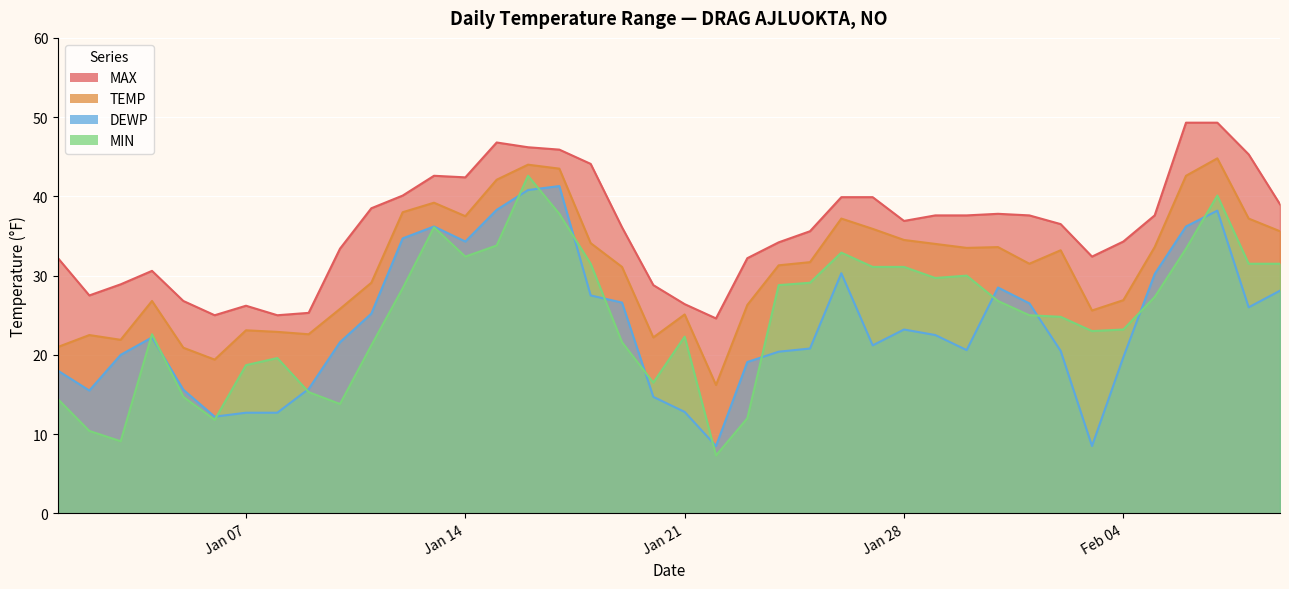

What is the lowest value of the TEMP series?

16.2